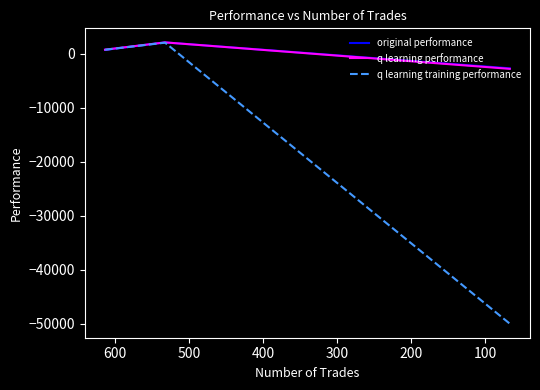

What is the value of the q learning performance point at the 2nd from the left?

2094.2